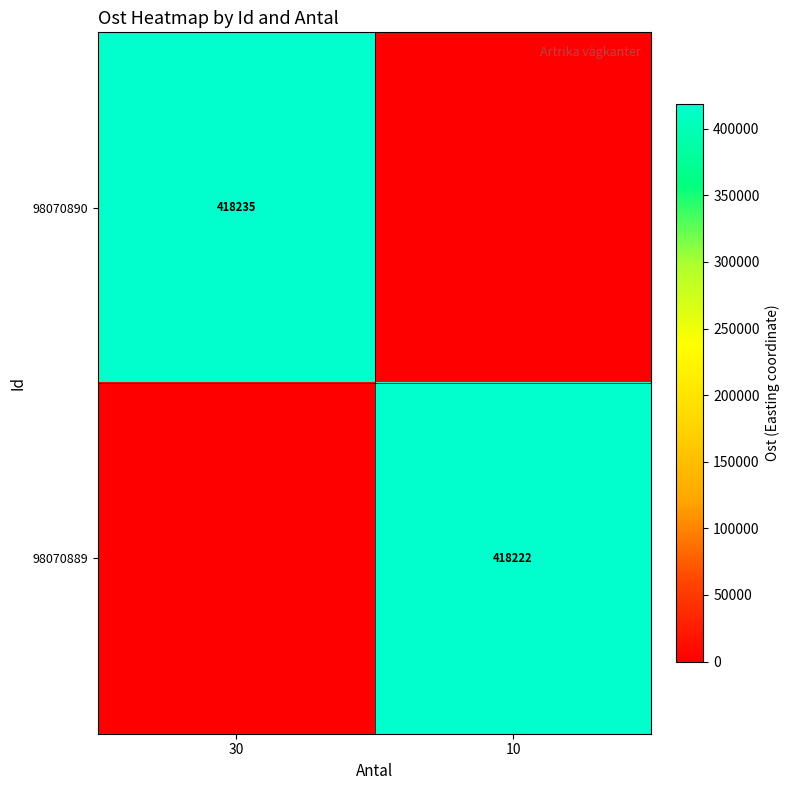

Is it true that 98070889 equals 418222 at 10?

True